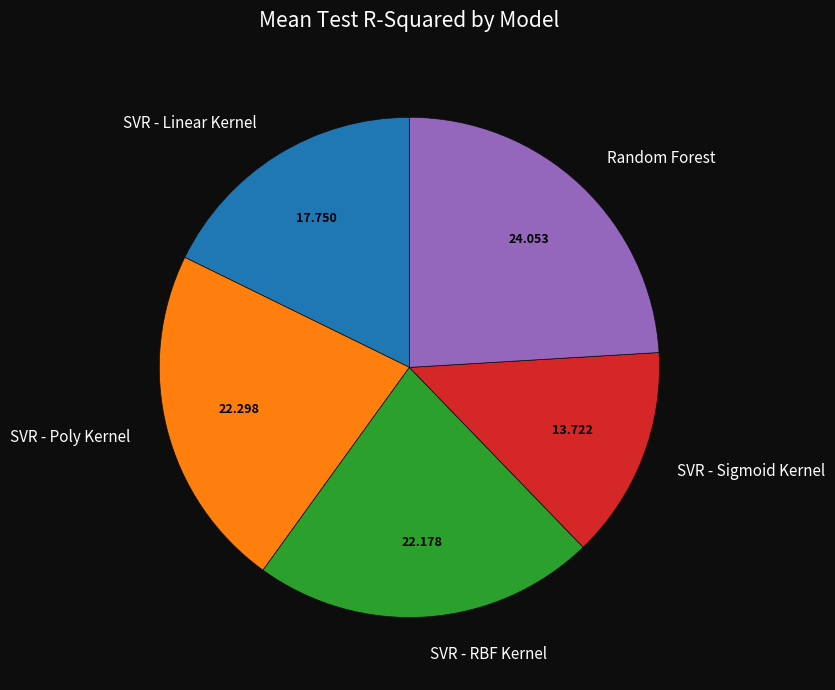

What is the largest slice in the pie chart?

Random Forest